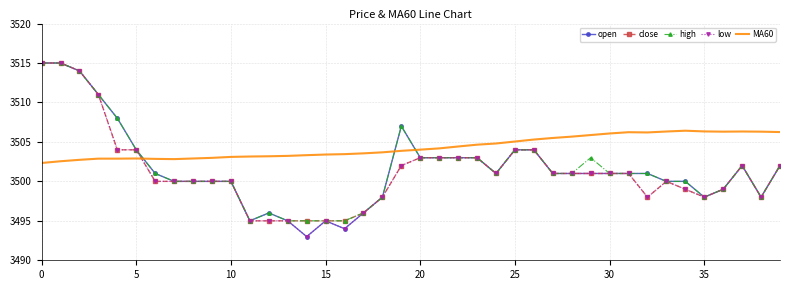

Which series has the largest total across all categories?

MA60